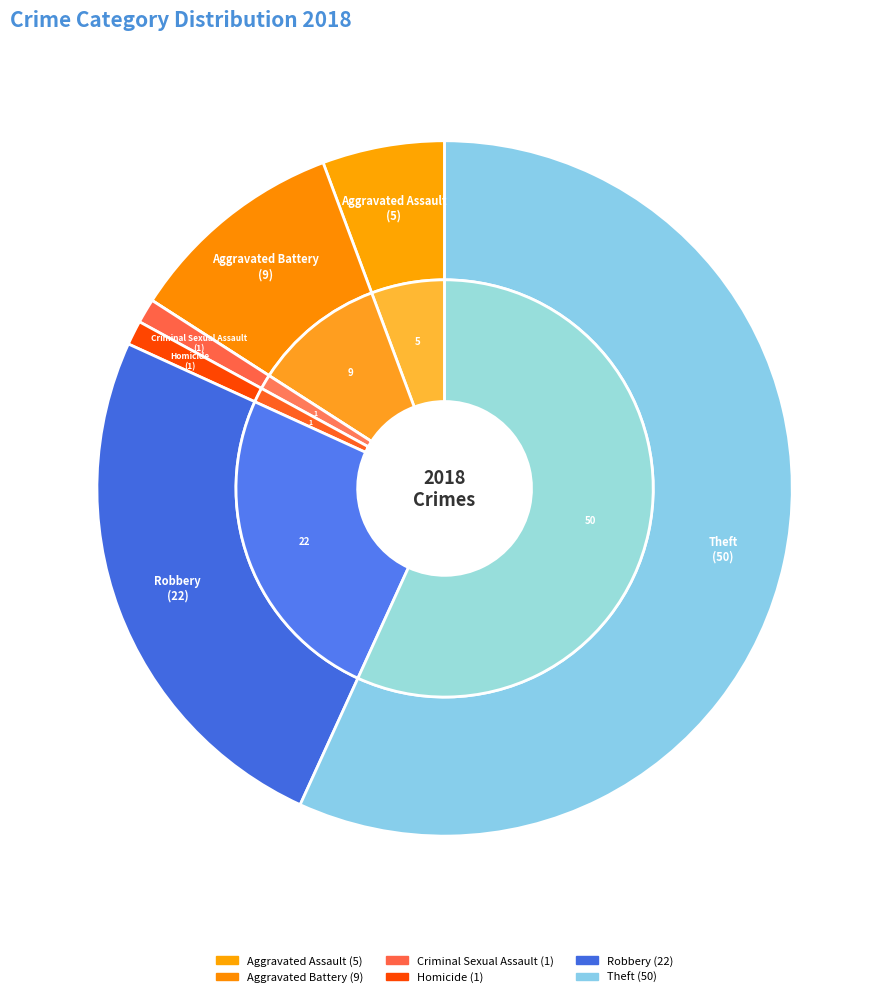

What percentage is NOT represented by values_2018?

94.3%